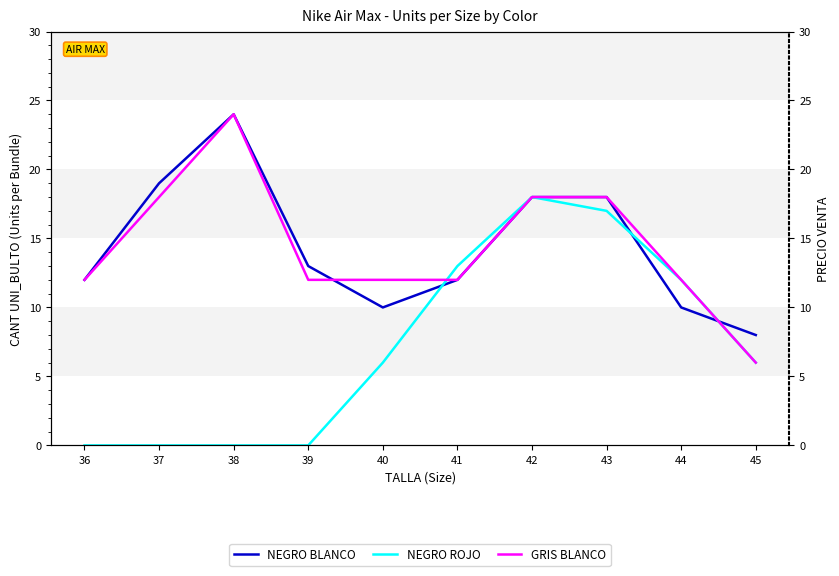

Is this an area chart (filled region under the line)?

No